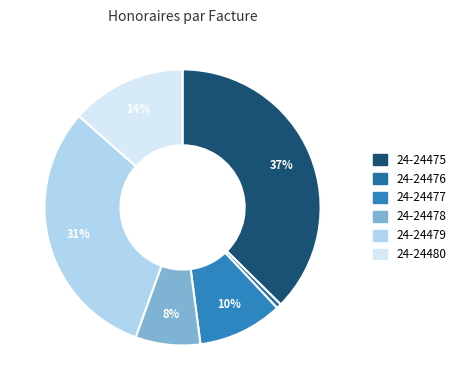

What percentage do 24-24477 and 24-24479 together represent?

40.9%